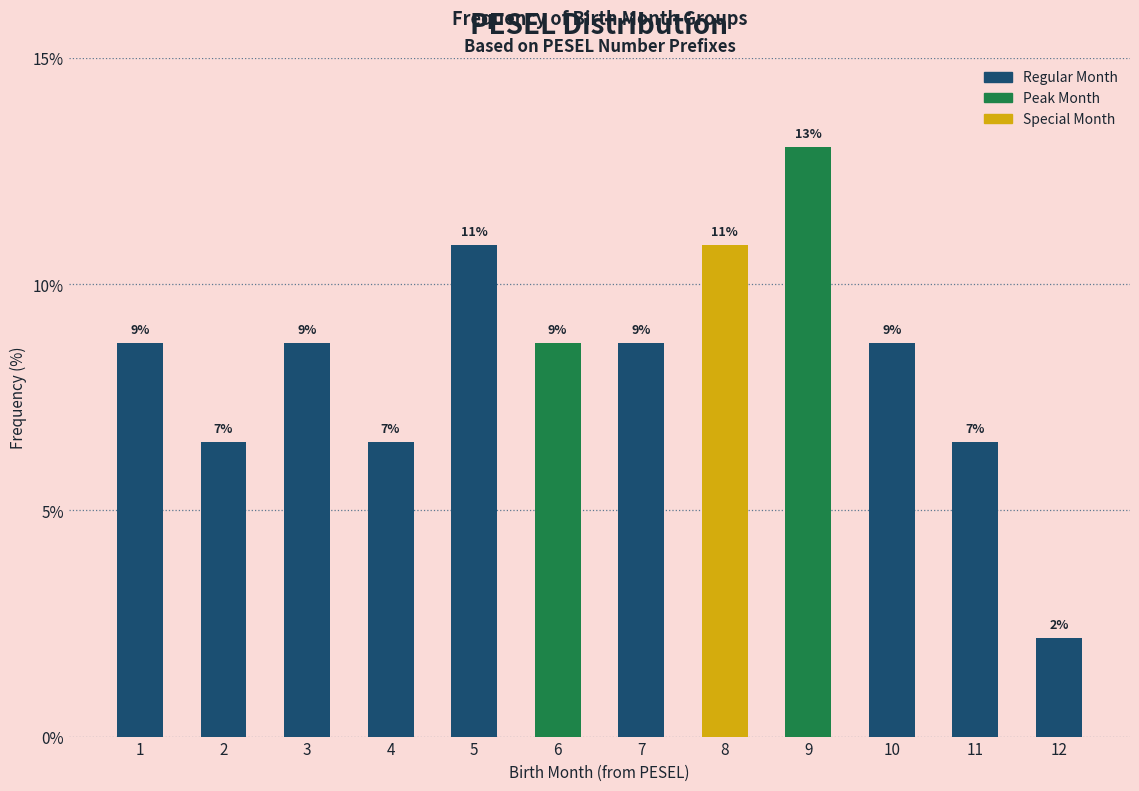

Does the chart contain any negative values?

No